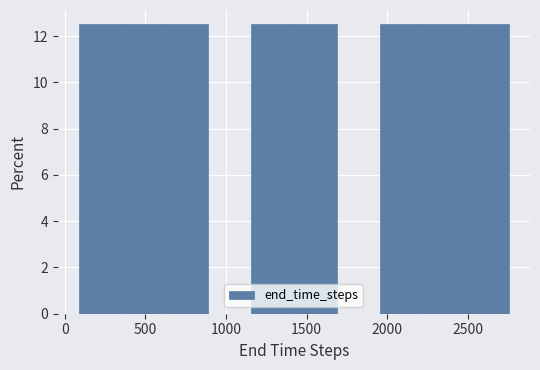

Reading left to right, transcribe this chart: for each bar, give the range it covers on the x-axis and its height. Neither the bar edges nor the heights are printed on the chart, so give them approximately, as read against the axes.

100 to 350: 12.6
350 to 600: 12.6
600 to 900: 12.6
900 to 1150: 0
1150 to 1400: 12.6
1400 to 1700: 12.6
1700 to 1950: 0
1950 to 2200: 12.6
2200 to 2500: 12.6
2500 to 2750: 12.6